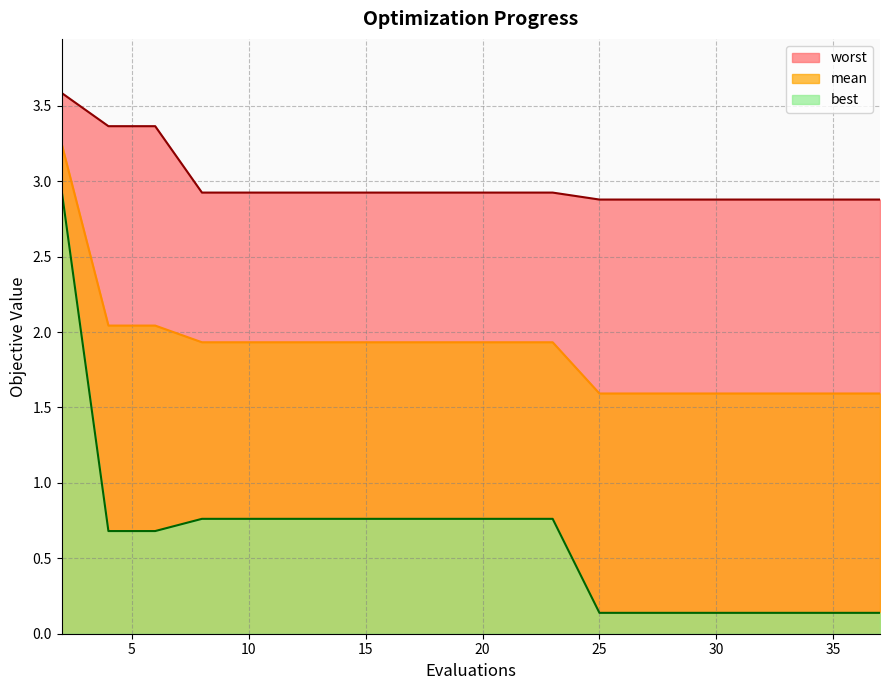

Reading left to right, what are all the values shown in this chart?

mean: 3.2	2.0	2.0	1.9	1.9	1.9	1.9	1.9	1.9	1.9	1.9	1.9	1.6	1.6	1.6	1.6	1.6	1.6	1.6	1.6
best: 2.9	0.7	0.7	0.8	0.8	0.8	0.8	0.8	0.8	0.8	0.8	0.8	0.1	0.1	0.1	0.1	0.1	0.1	0.1	0.1
worst: 3.6	3.4	3.4	2.9	2.9	2.9	2.9	2.9	2.9	2.9	2.9	2.9	2.9	2.9	2.9	2.9	2.9	2.9	2.9	2.9